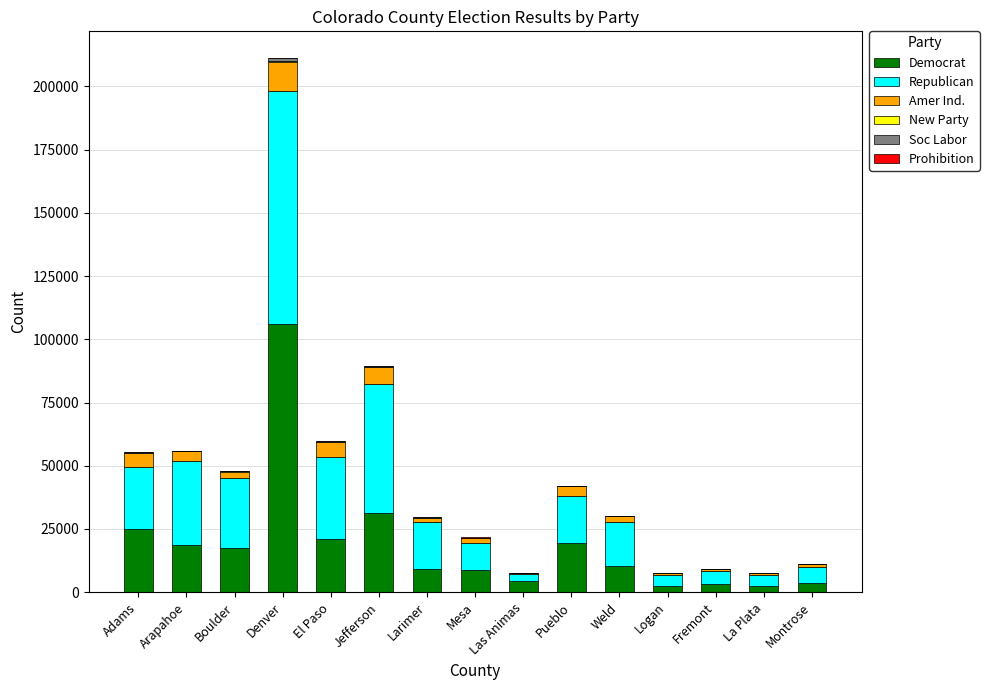

At which category is the sum across all series the highest?

Denver